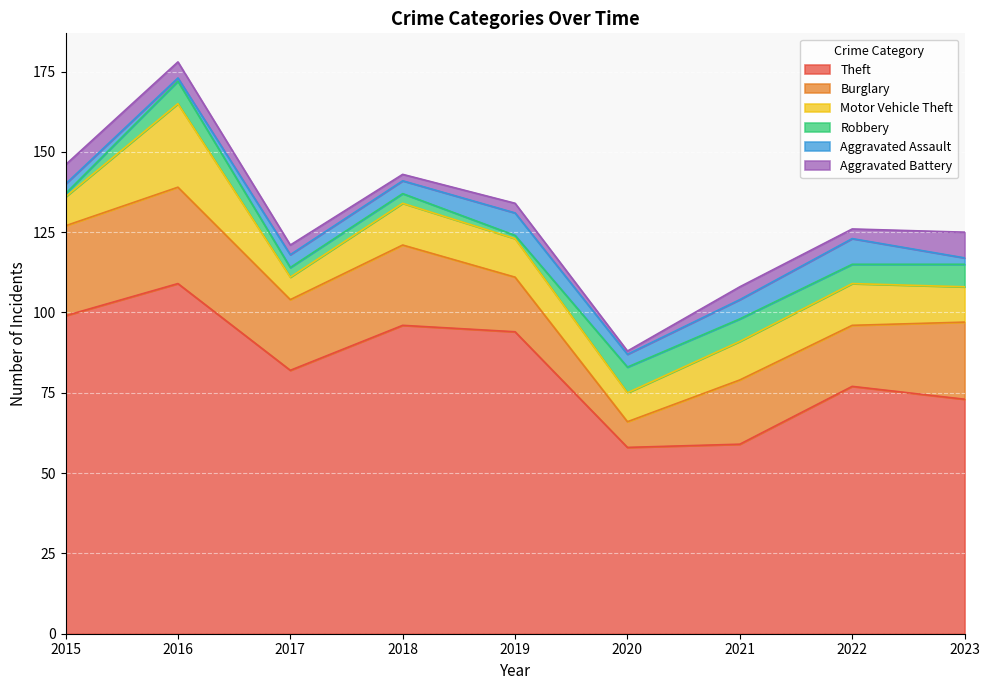

Read the Aggravated Assault value at 2016.

1